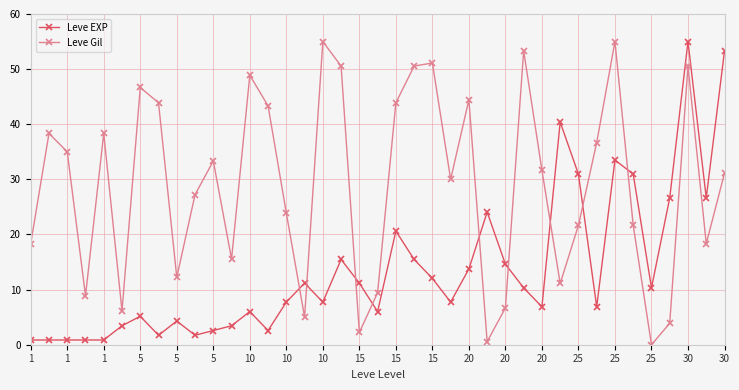

What is the maximum value shown in the chart?

55.0